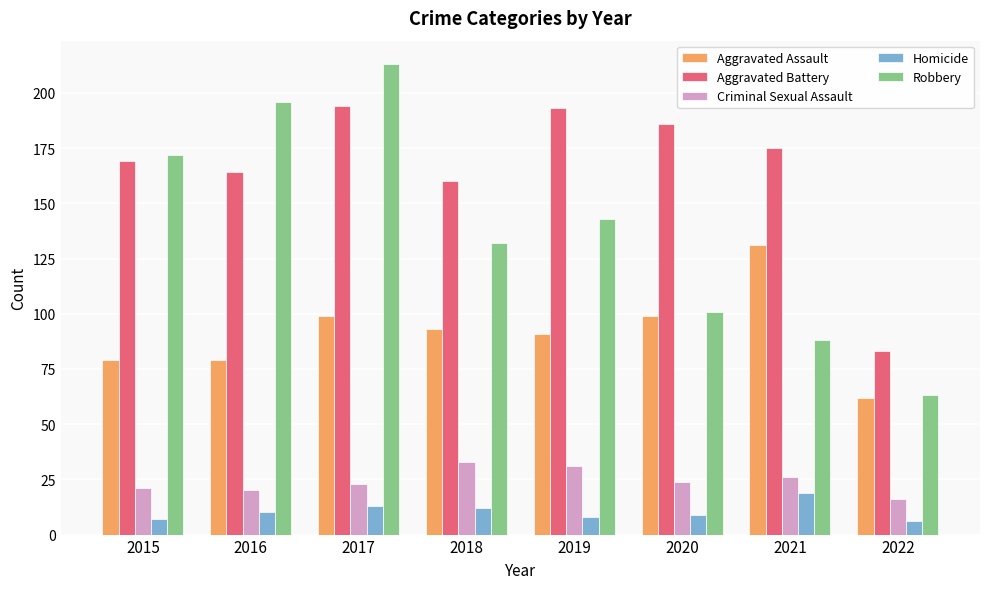

Count the number of data series in this chart.

5